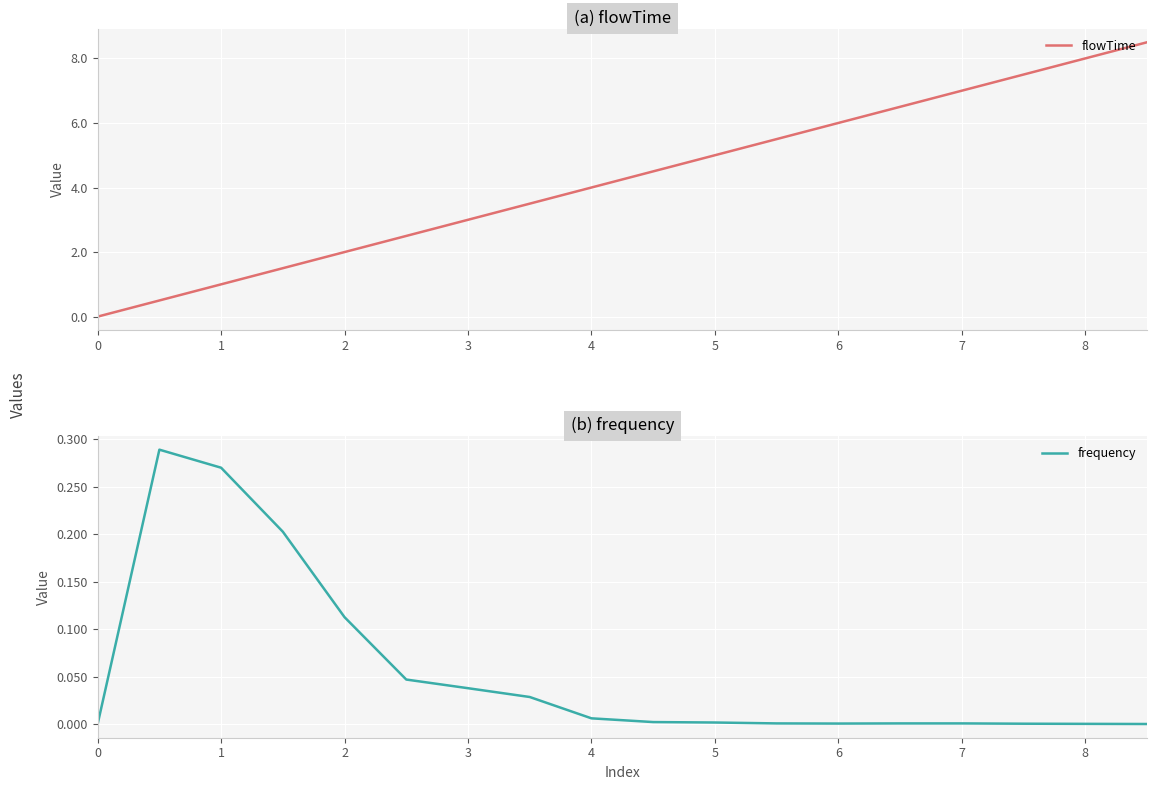

How many lines are shown in the chart?

2